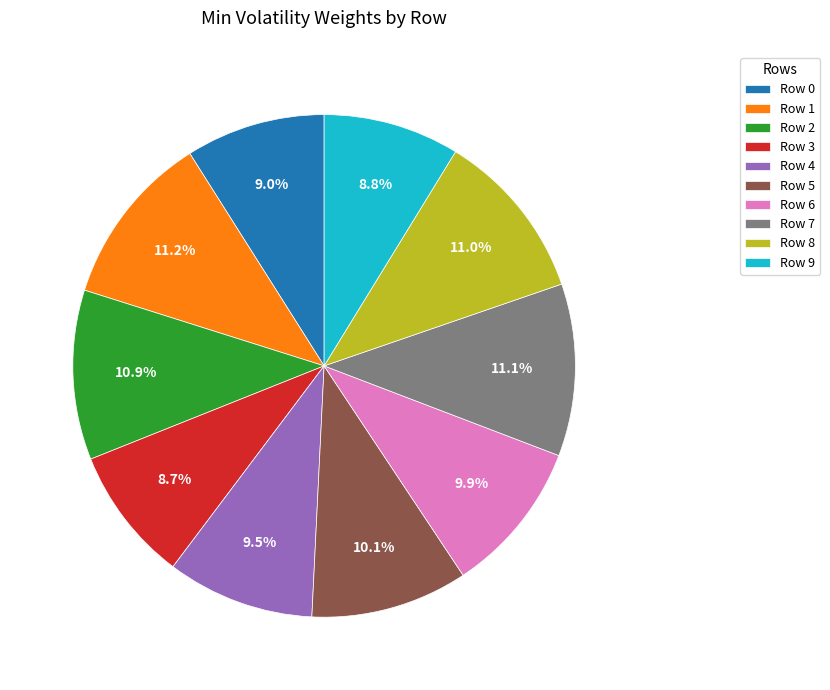

Is it true that Row 0 is 21% of the pie?

False